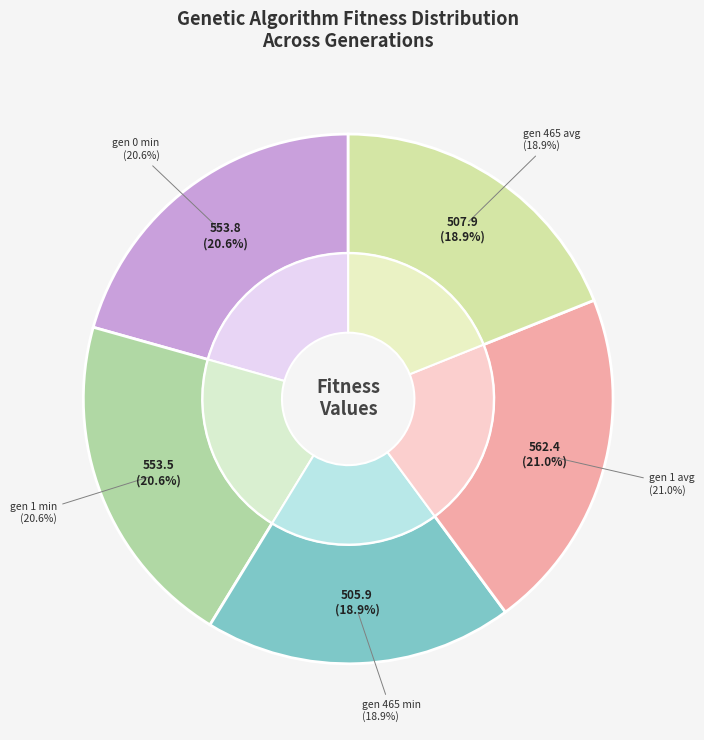

How many slices are in this pie chart?

5